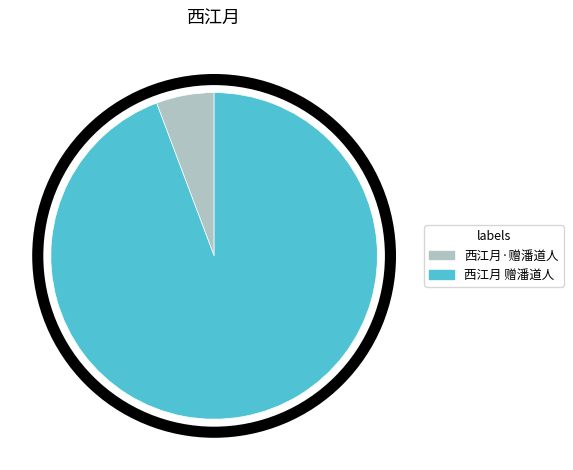

Approximately how many times larger is the value at 西江月 赠潘道人 compared to 西江月·赠潘道人?

16.4